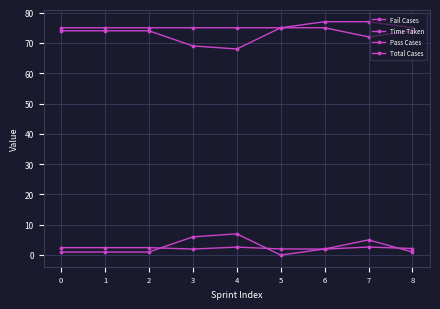

Does the chart display data point markers on the line(s)?

Yes